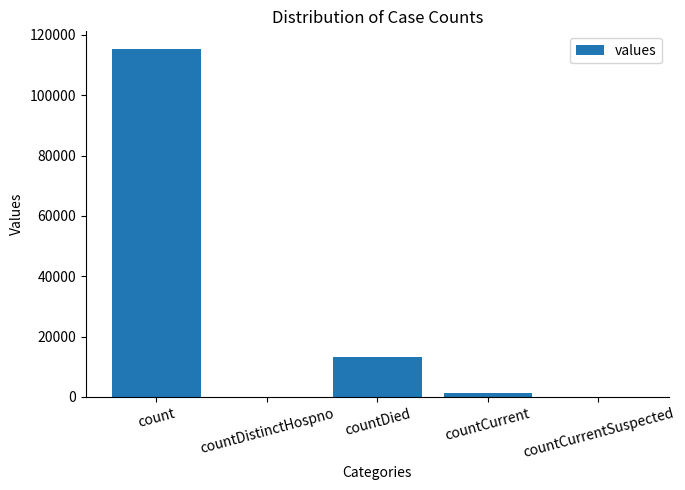

Where is the data nearest to the value 57689?

countDied